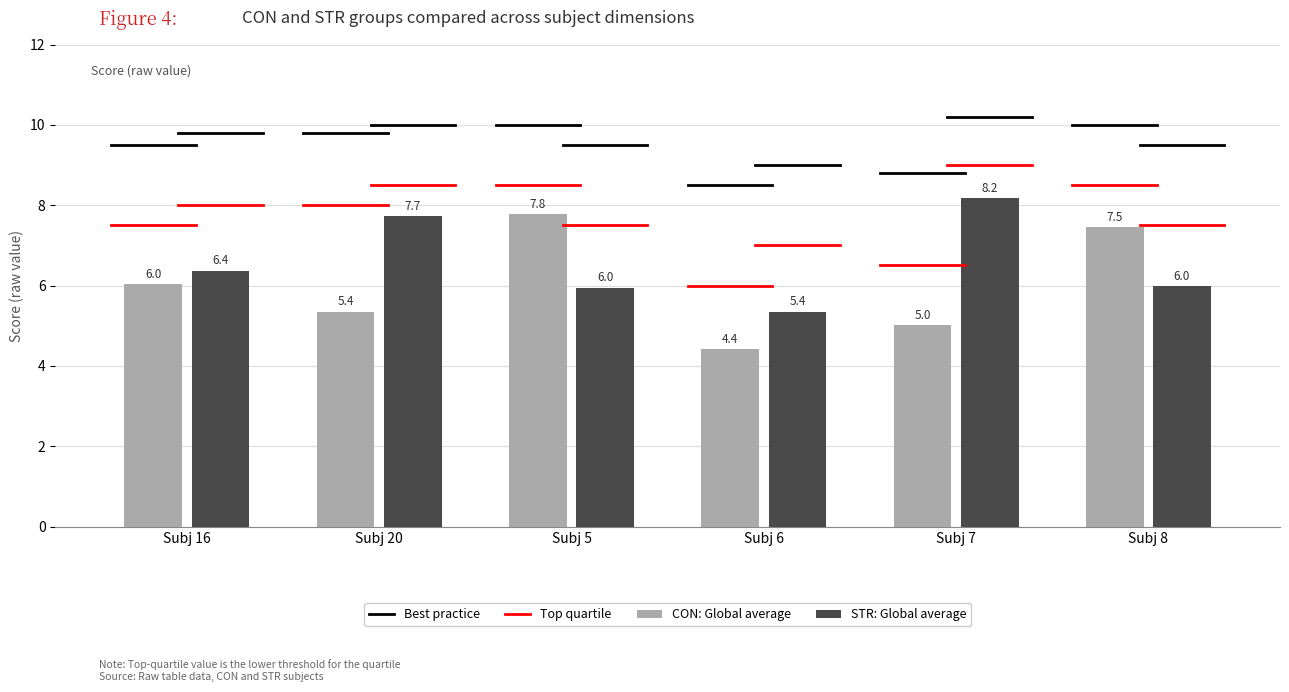

Which series has the largest total across all categories?

STR: Global average